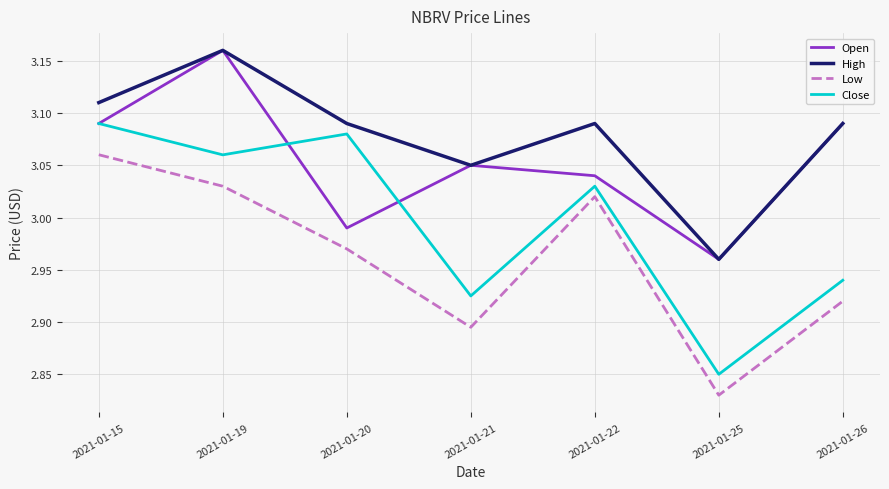

The value of High at 2021-01-21 is 4.9. True or false?

False